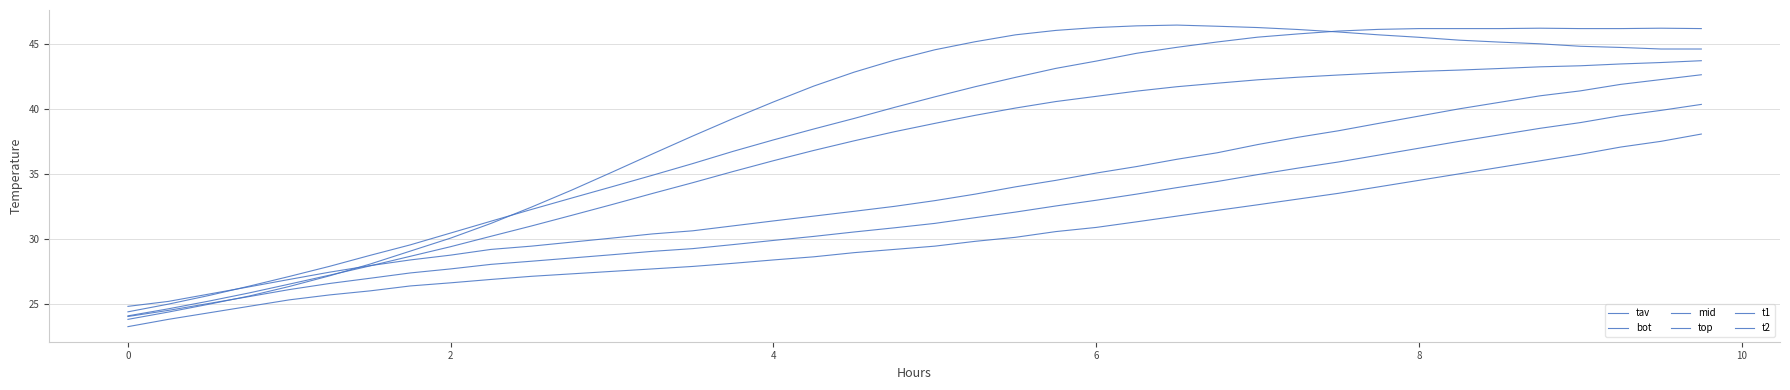

Between which two adjacent categories do t2 and top first intersect?

8 and 10